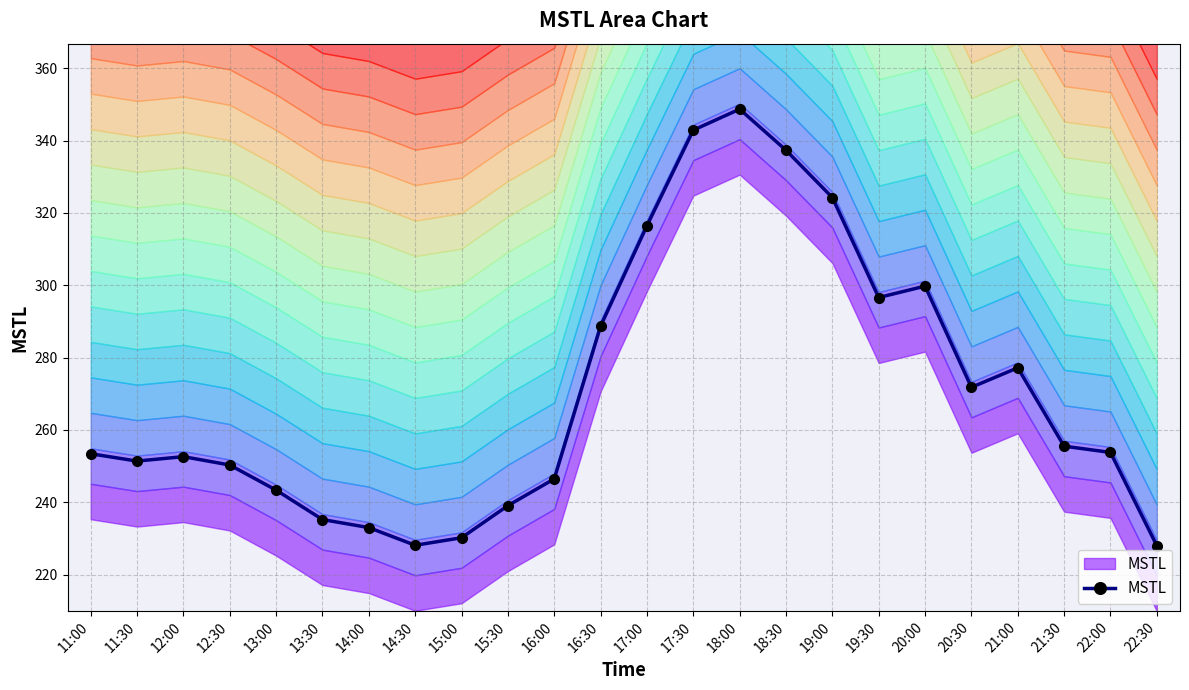

Does the chart have visible grid lines?

Yes